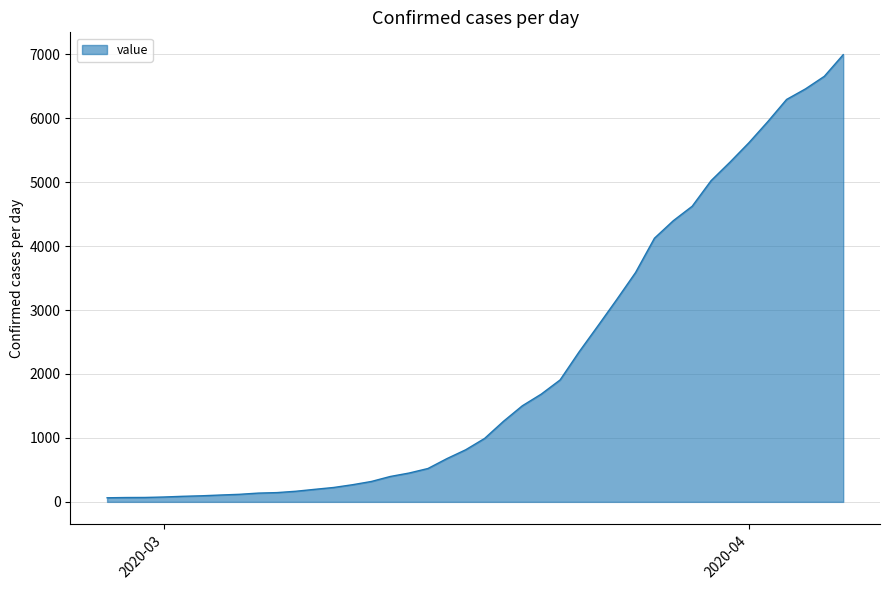

What is the maximum value shown in the chart?

6994